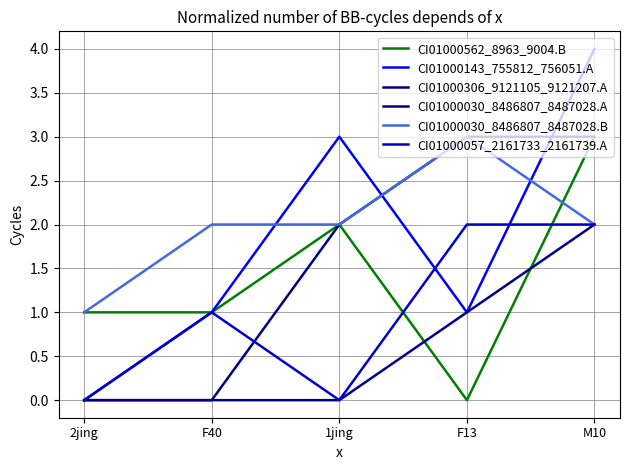

Count the CI01000562_8963_9004.B values in the range 1 to 2.

3